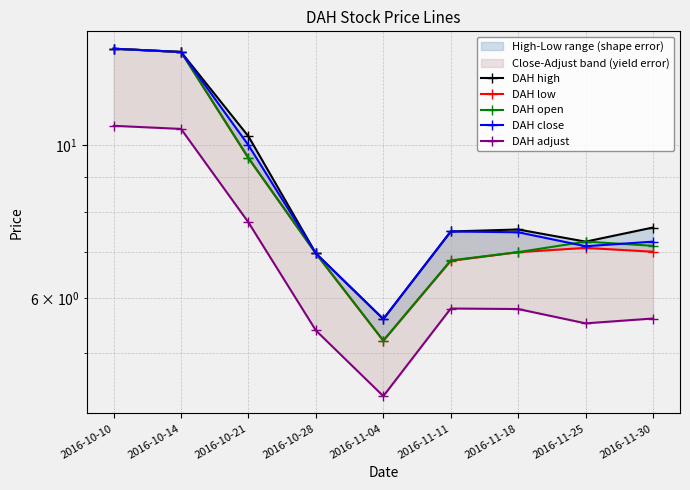

At which label does DAH adjust reach its minimum?

2016-11-04